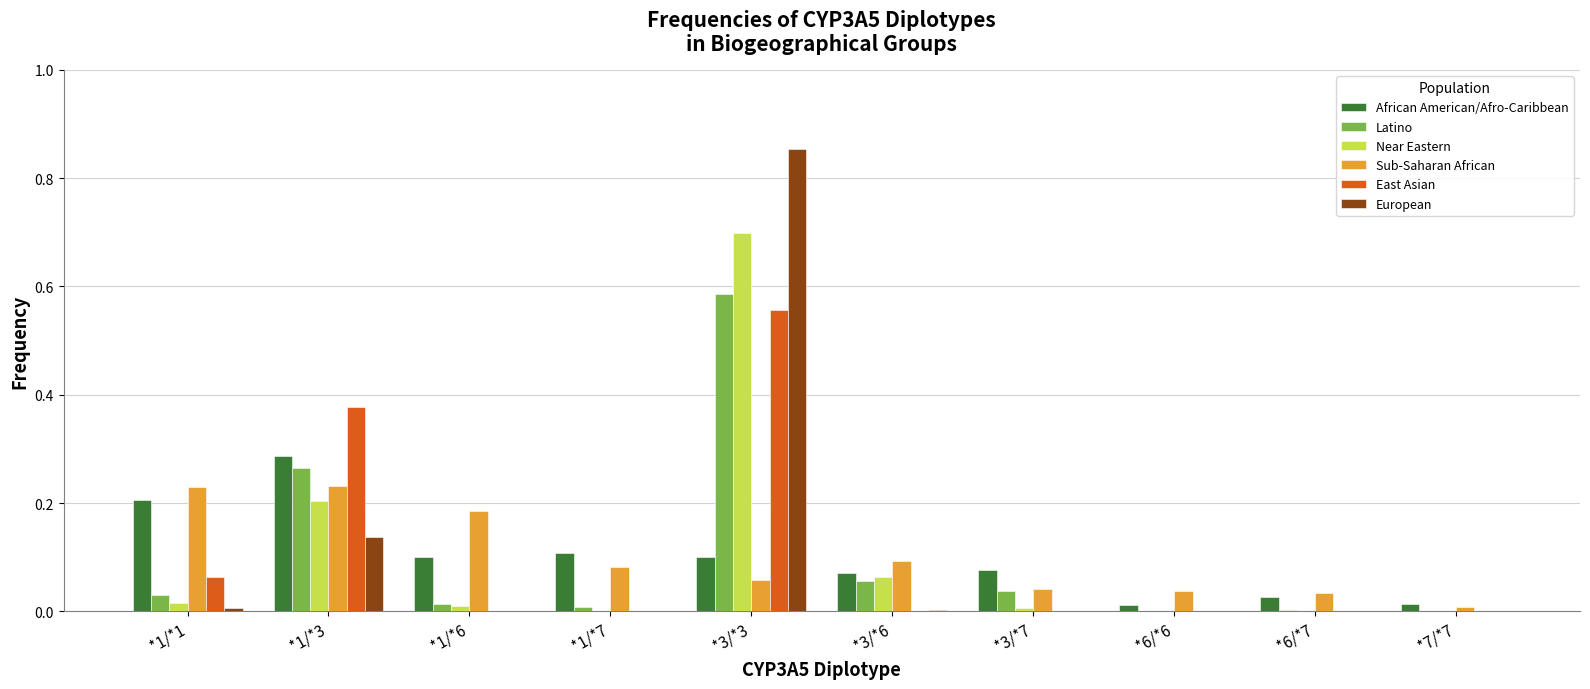

What is the sum of all African American/Afro-Caribbean values?

1.0